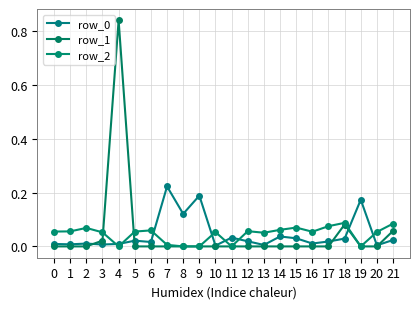

Where do row_2 and row_0 first cross each other?

3 and 4